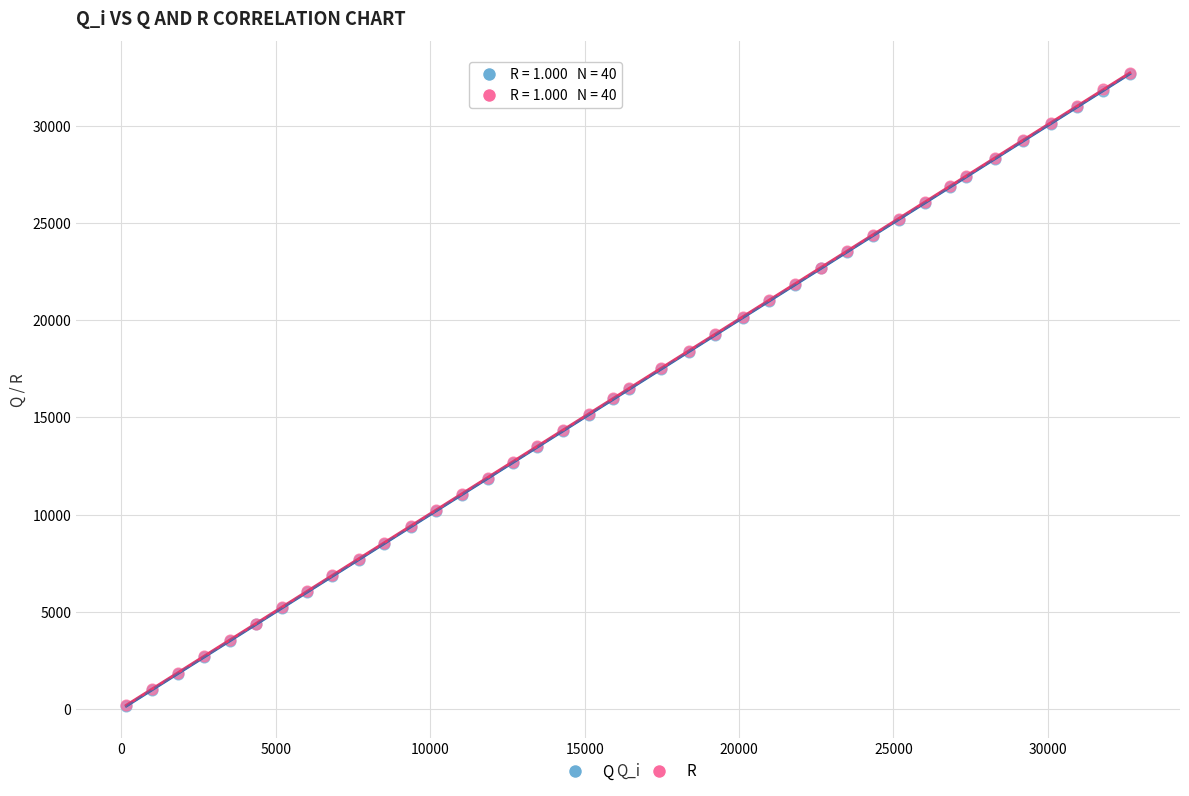

What are all the series names shown in the legend?

Q, R